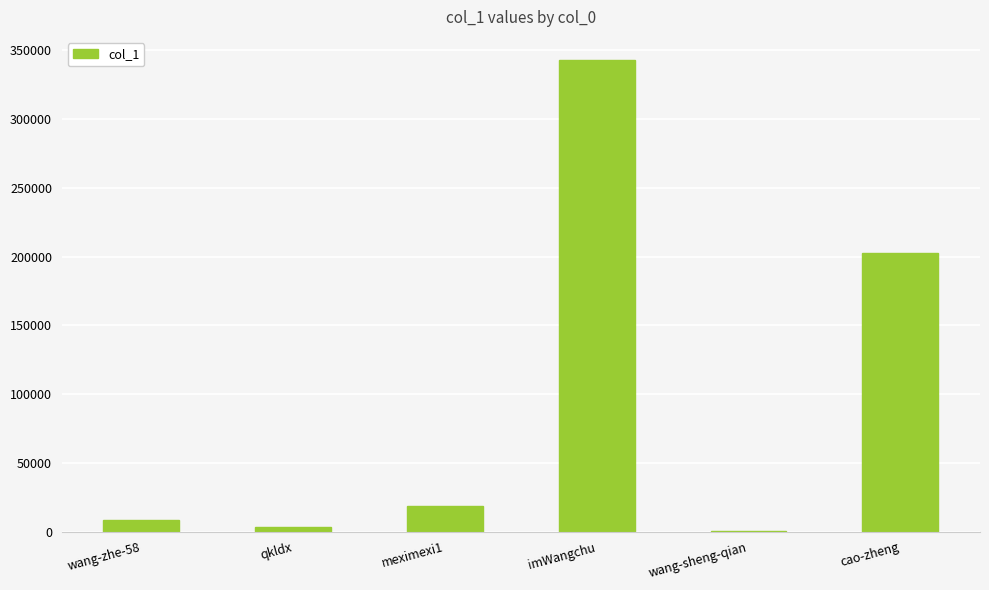

Count the number of data series in this chart.

1